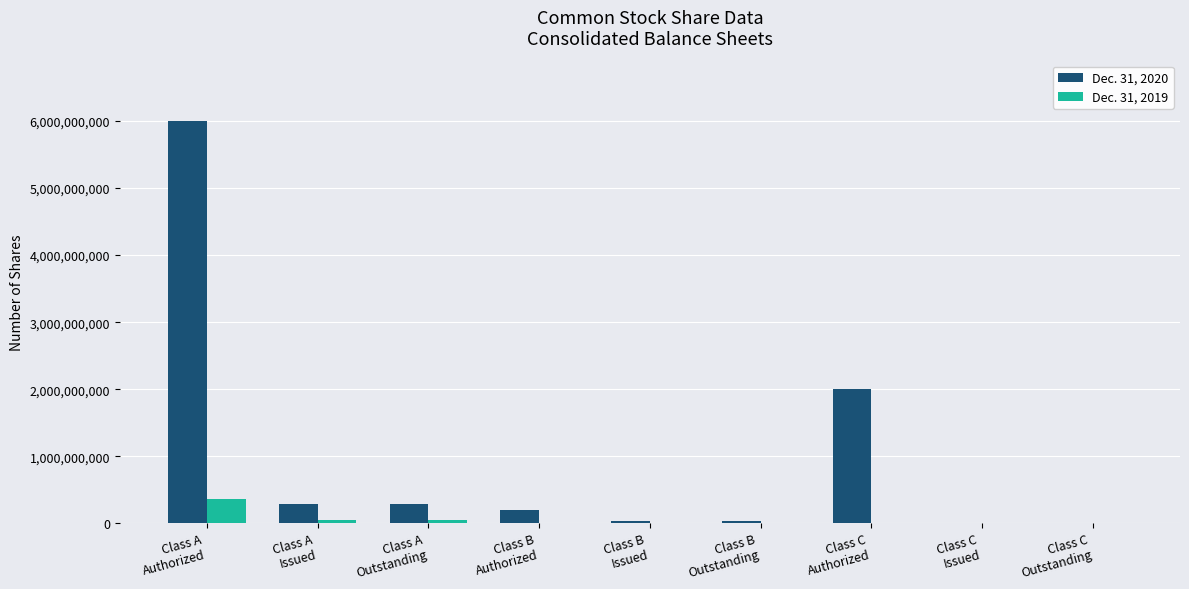

Is the value of Dec. 31, 2020 at Class A
Authorized greater than the value of Dec. 31, 2019 at Class B
Authorized?

Yes